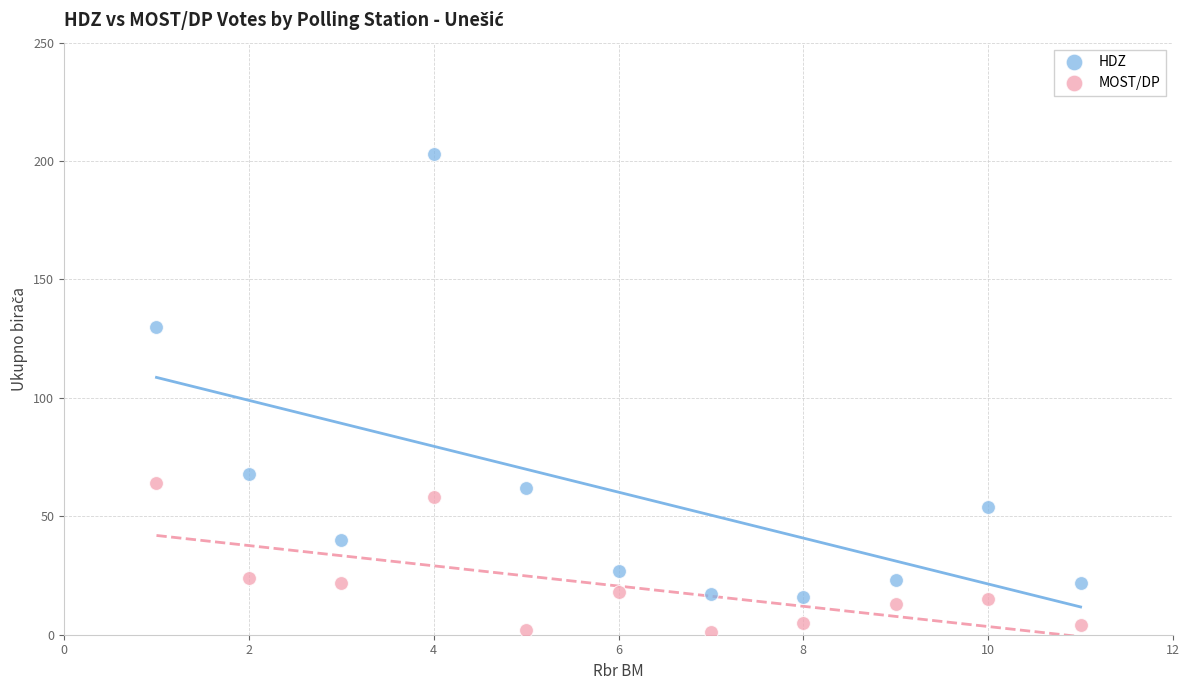

Which series has the largest Y range (max minus min)?

HDZ